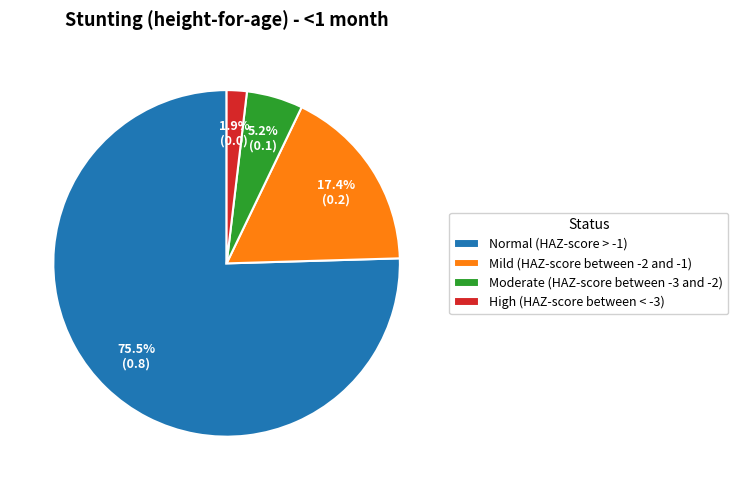

Combined, what portion of the pie is Normal (HAZ-score > -1) and Mild (HAZ-score between -2 and -1)?

92.9%